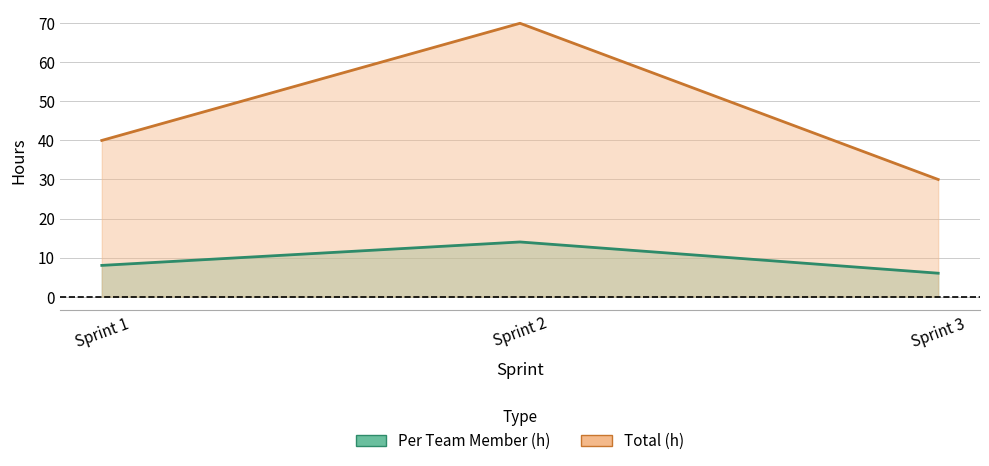

What is the total value across all series at Sprint 3?

36